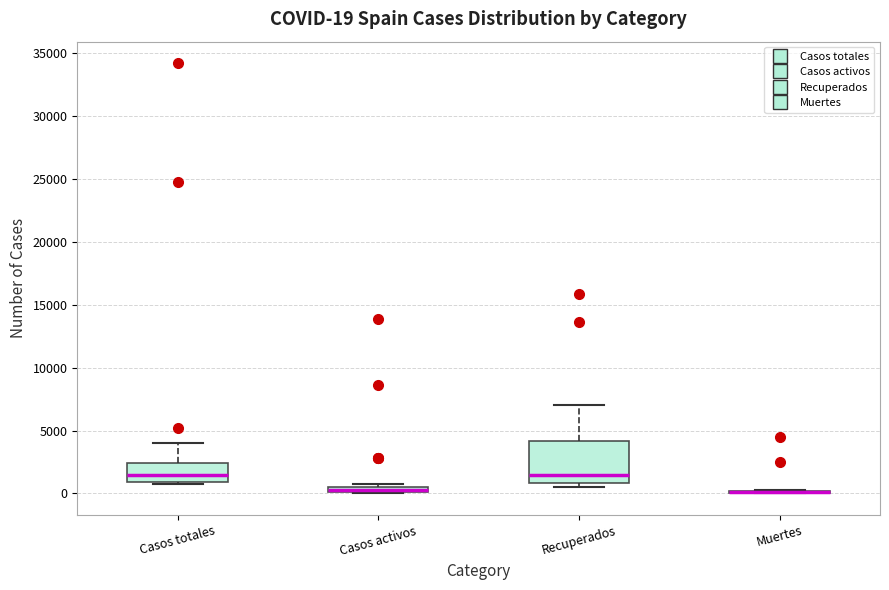

Comparing the boxes themselves (not the whiskers), which one is the tallest?

Recuperados